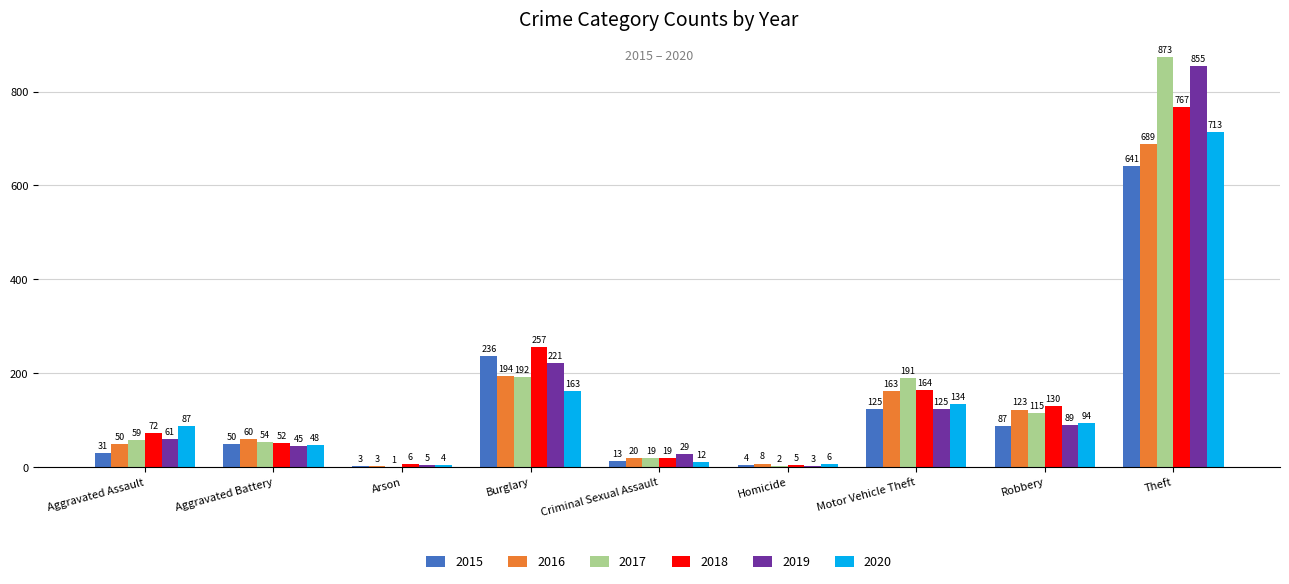

Is it true that 2017 equals 2 at Homicide?

True